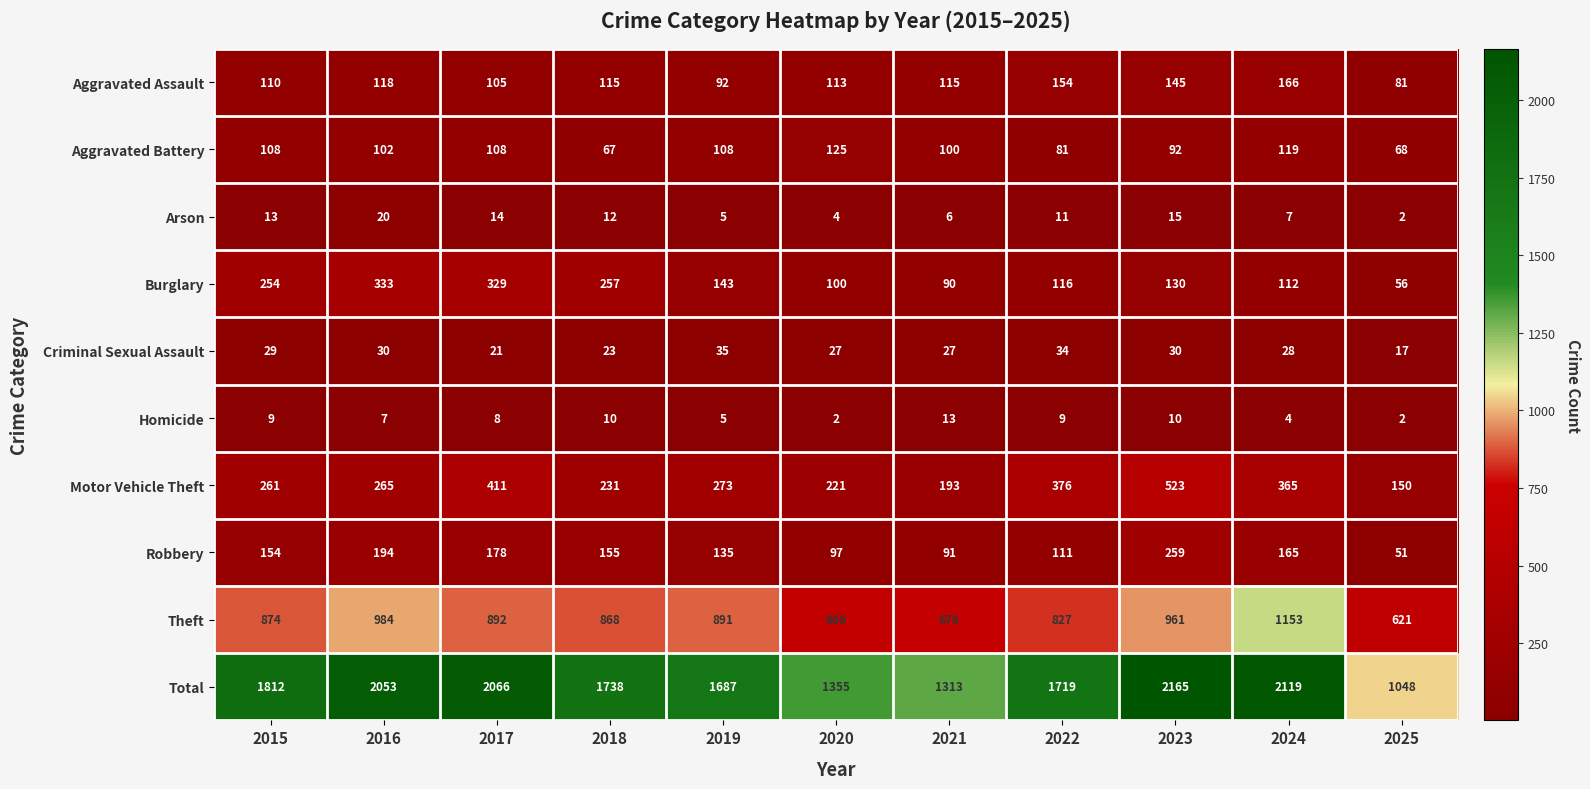

Is it true that Total equals 419 at 2025?

False